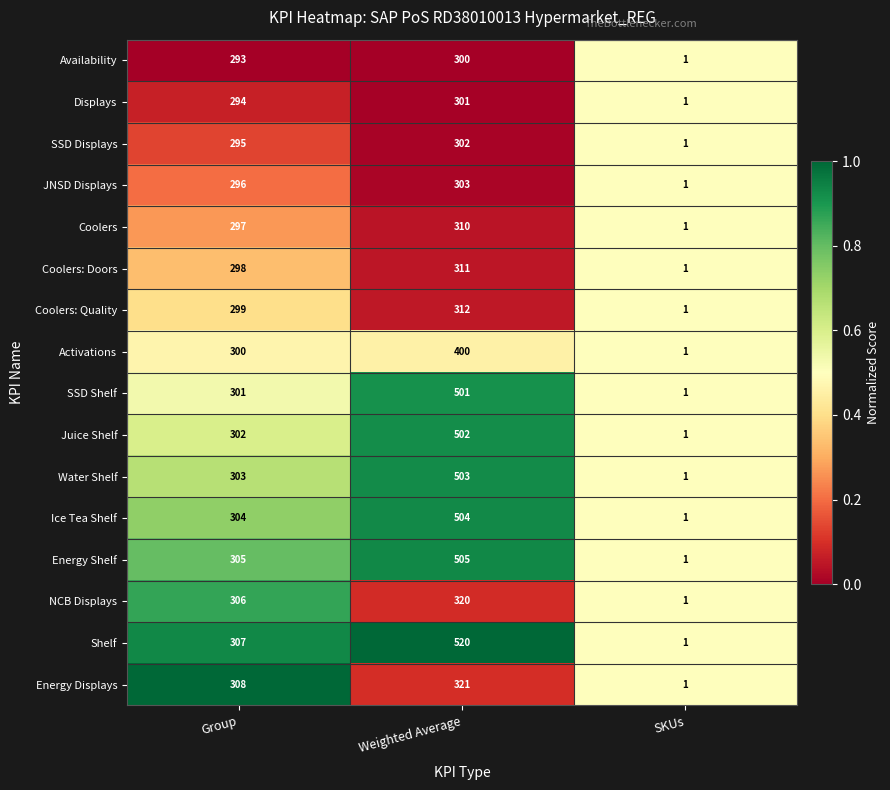

The Shelf series shows 1 at SKUs. True or false?

True